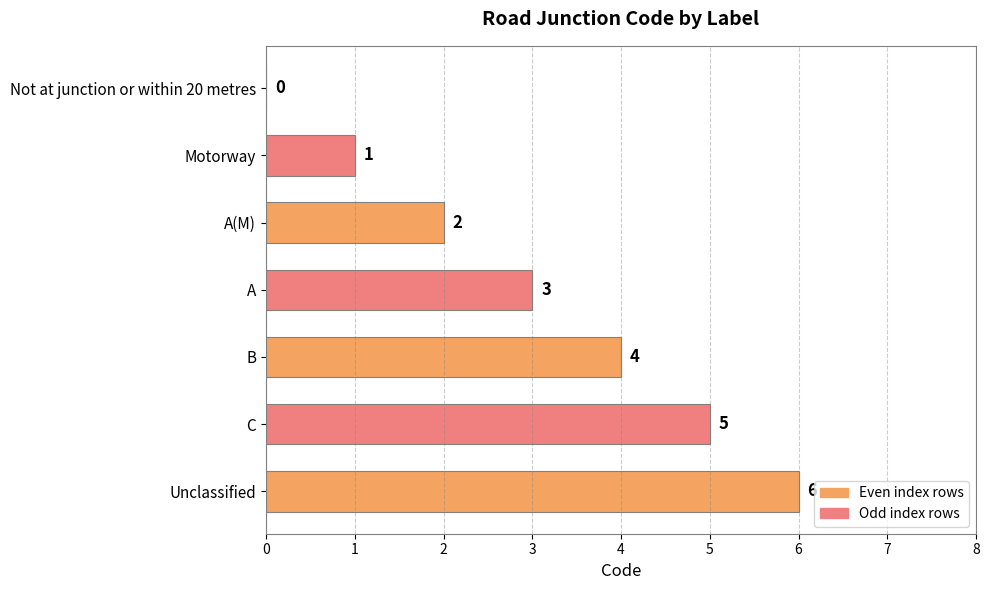

What is the average value?

3